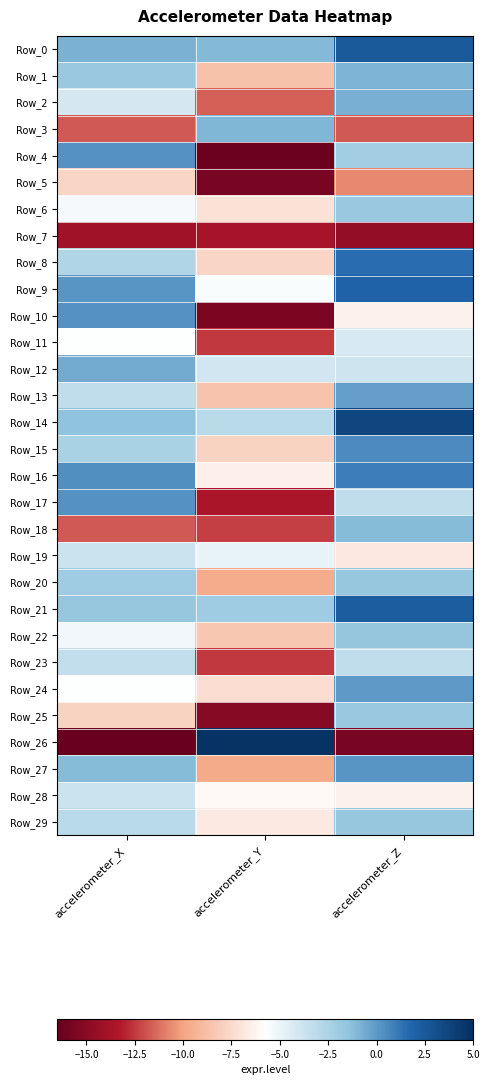

Which series has the largest total across all categories?

Row_0